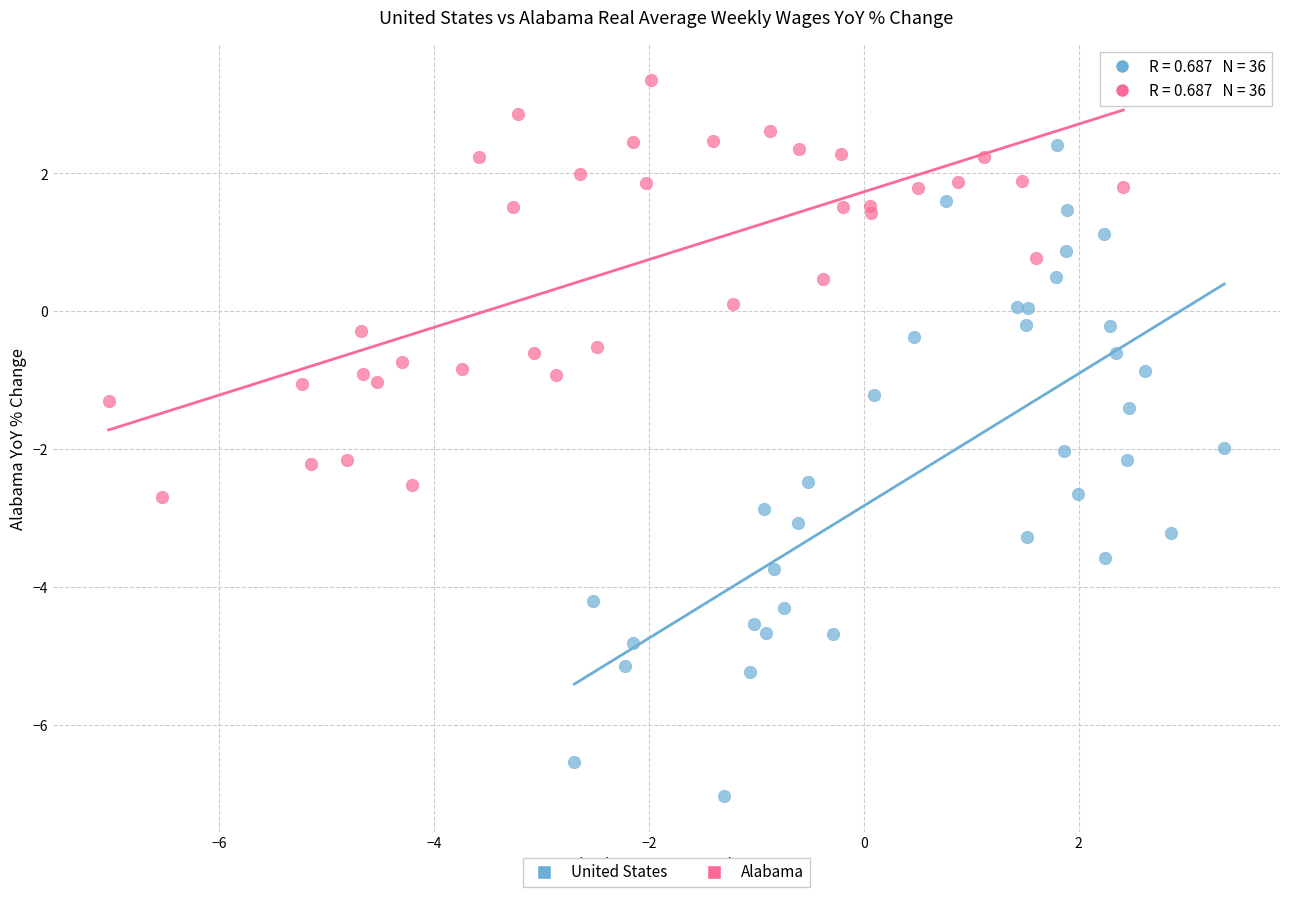

Which series has the largest Y range (max minus min)?

United States